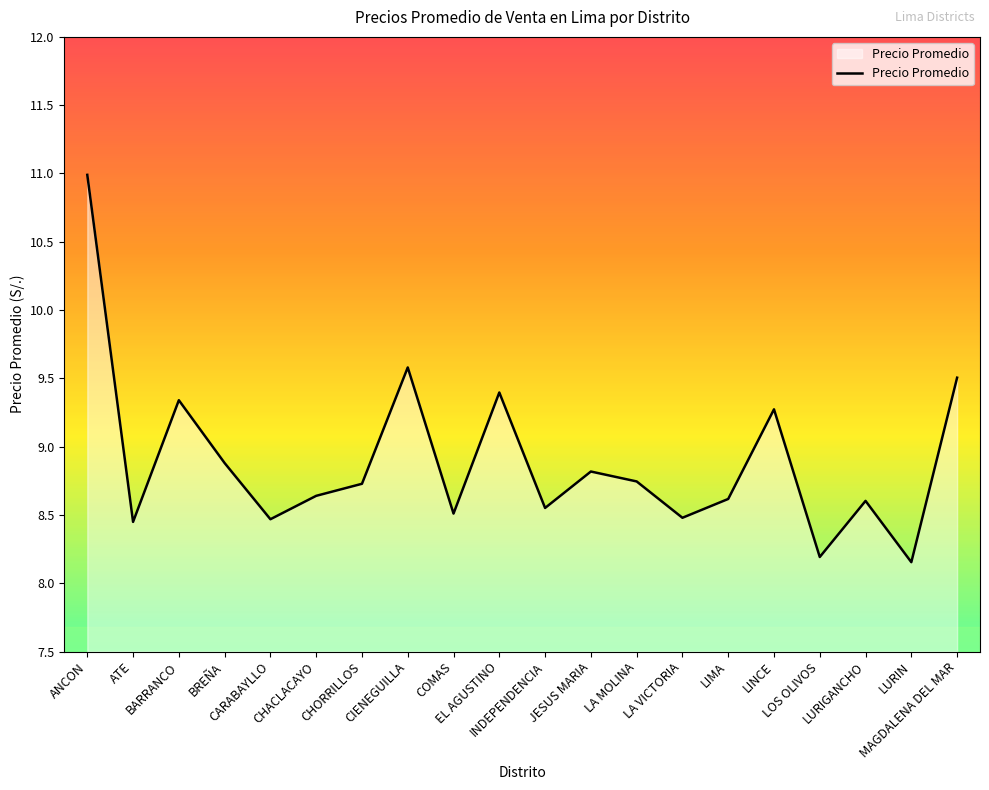

Count the number of categories in the chart.

20